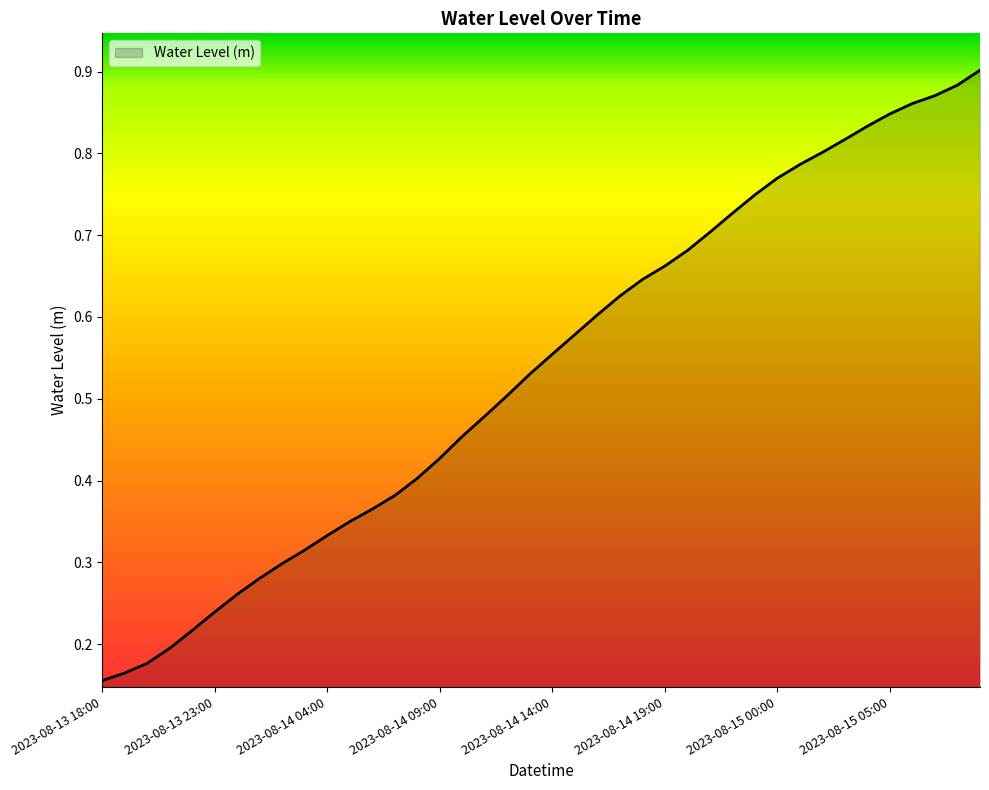

What is the value of the 13th point from the left?

0.4